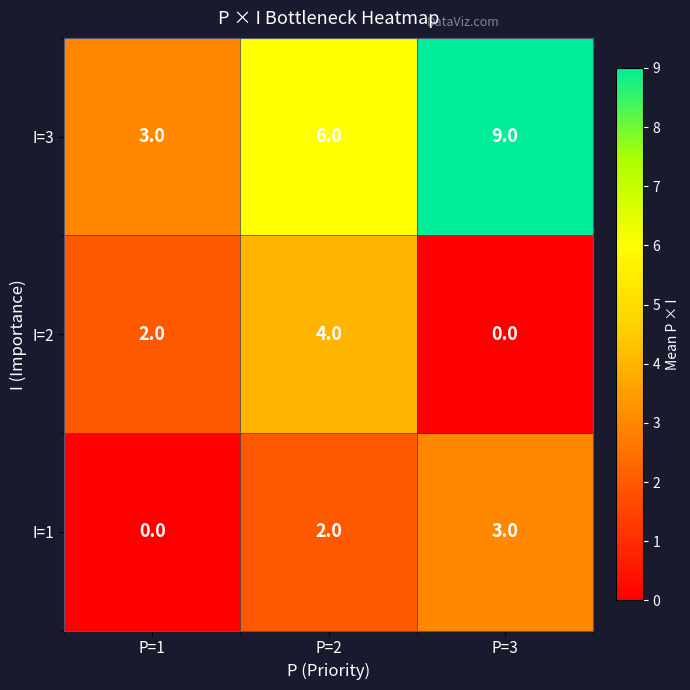

Which series has the largest total across all categories?

I=3